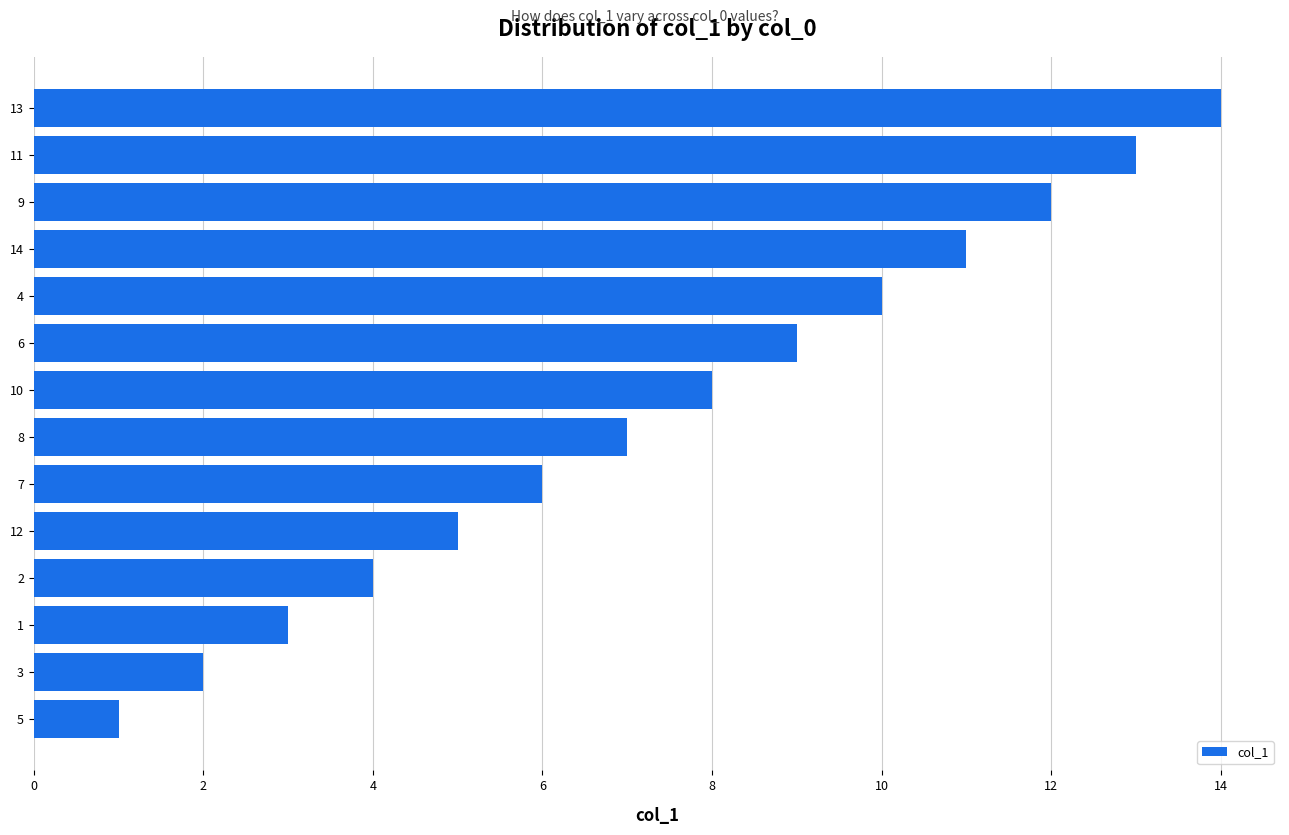

List the labels in order of value, smallest first.

5, 3, 1, 2, 12, 7, 8, 10, 6, 4, 14, 9, 11, 13